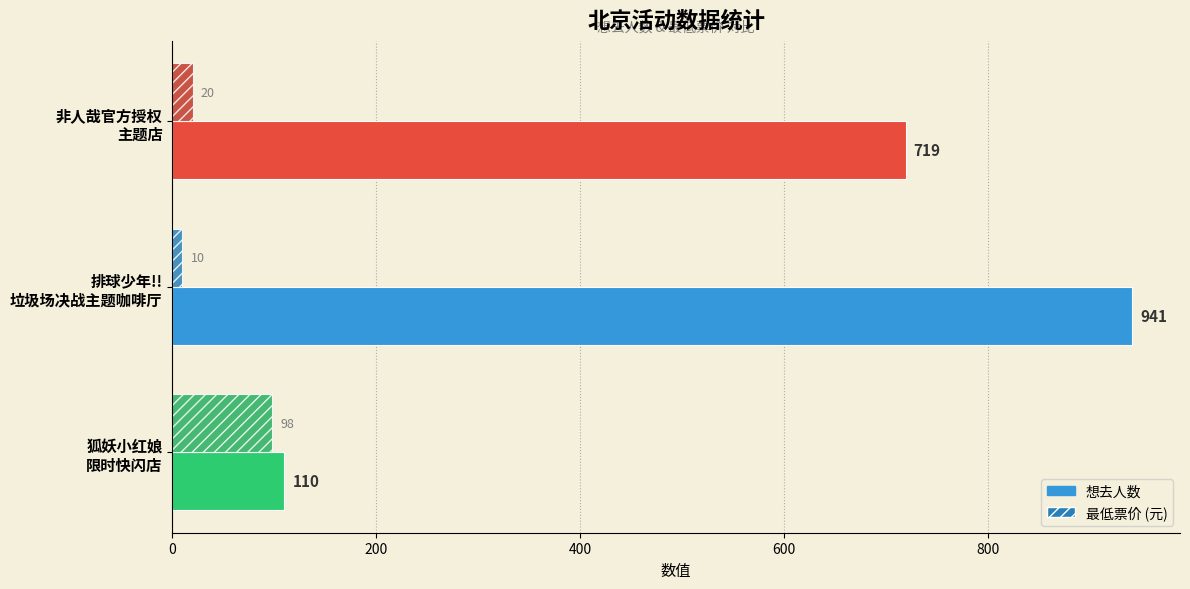

Which label corresponds to the largest value in the chart?

排球少年!!
垃圾场决战主题咖啡厅